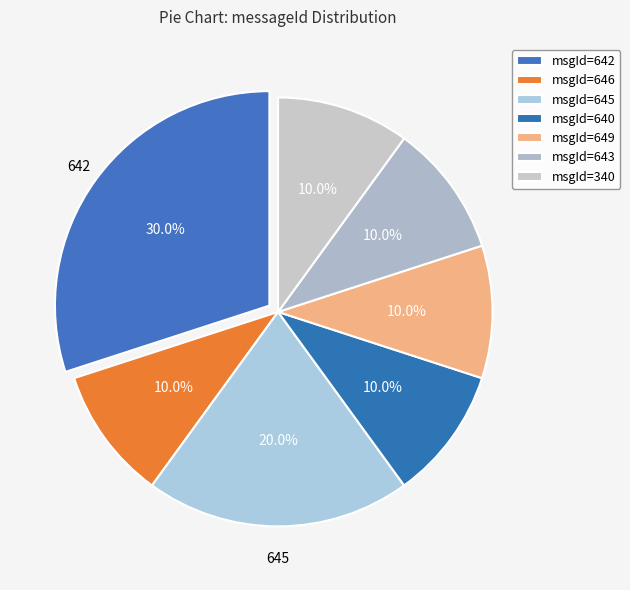

To the nearest percent, what is the average slice percentage?

14%